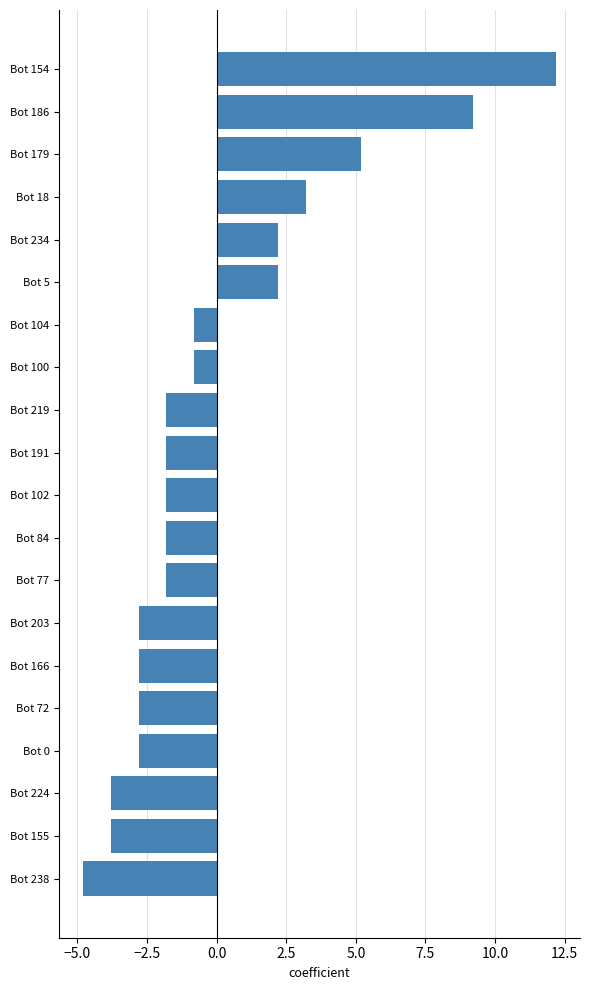

Reading top to bottom, what are all the values shown in this chart?

Bot 154=12.2	Bot 186=9.2	Bot 179=5.2	Bot 18=3.2	Bot 234=2.2	Bot 5=2.2	Bot 104=-0.8	Bot 100=-0.8	Bot 219=-1.8	Bot 191=-1.8	Bot 102=-1.8	Bot 84=-1.8	Bot 77=-1.8	Bot 203=-2.8	Bot 166=-2.8	Bot 72=-2.8	Bot 0=-2.8	Bot 224=-3.8	Bot 155=-3.8	Bot 238=-4.8